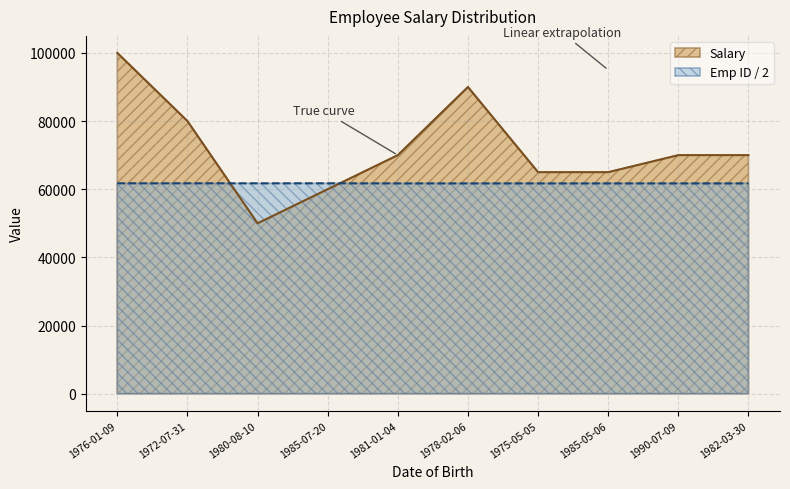

What are all the series names shown in the legend?

Salary, Emp ID / 2